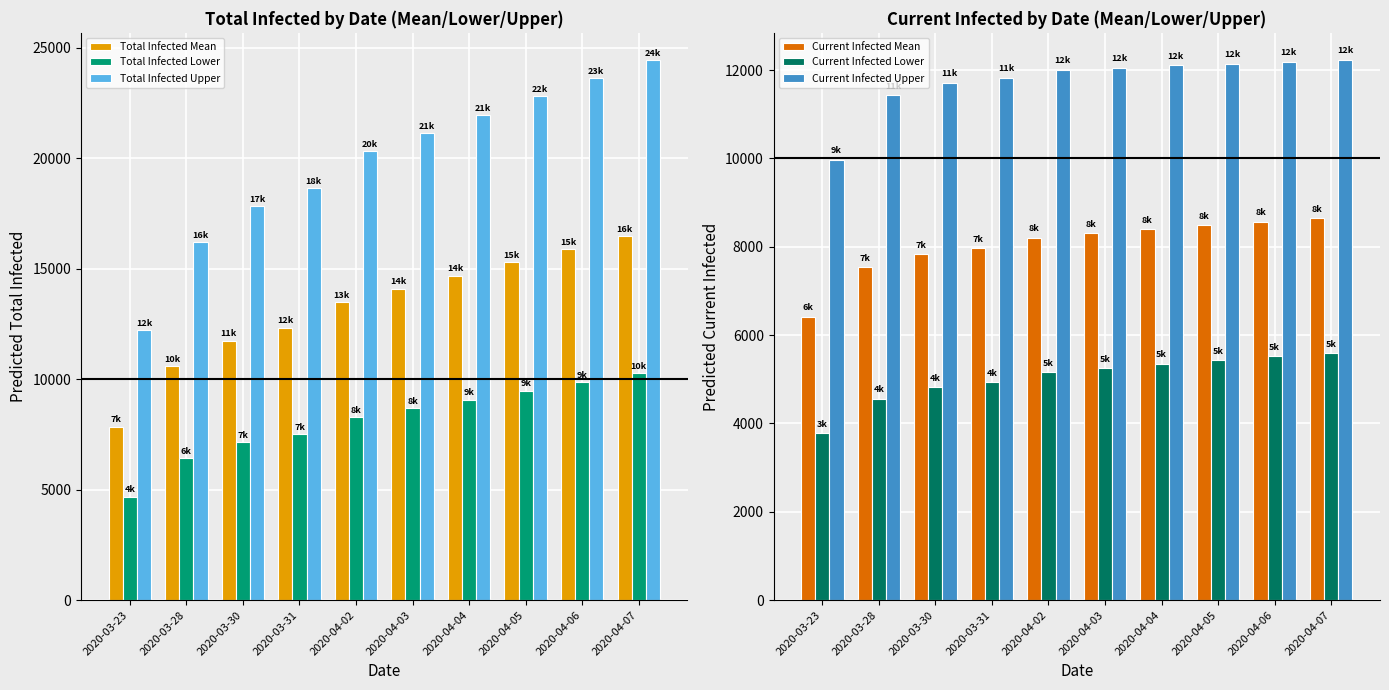

What is the difference between the Current Infected Lower values at 2020-03-30 and 2020-04-05?

623